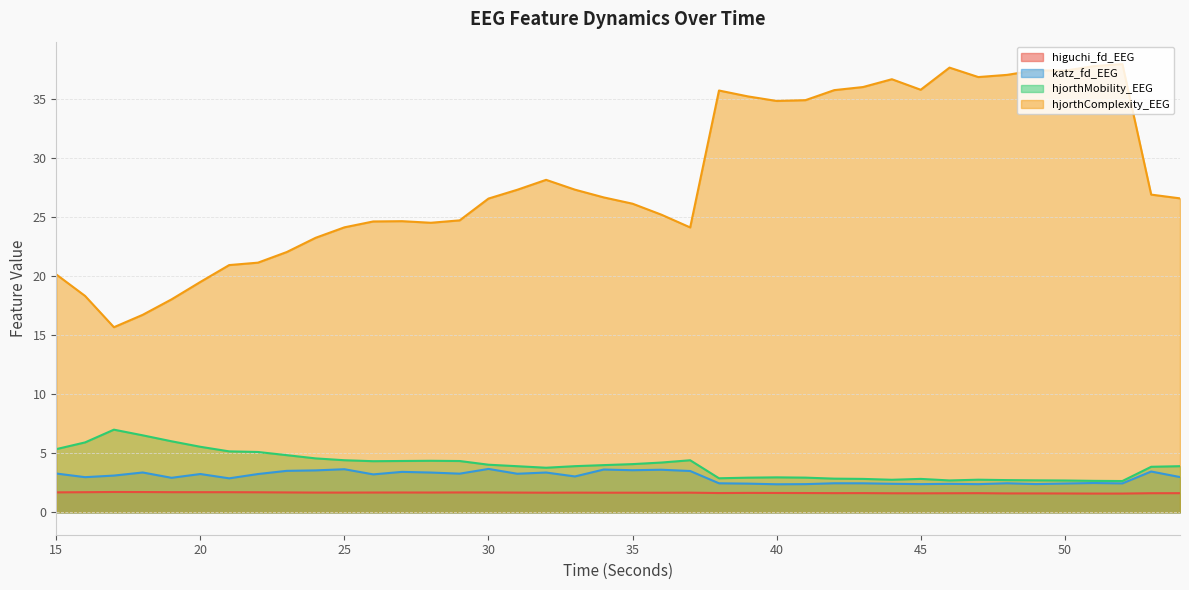

What is the minimum value shown in the chart?

1.6